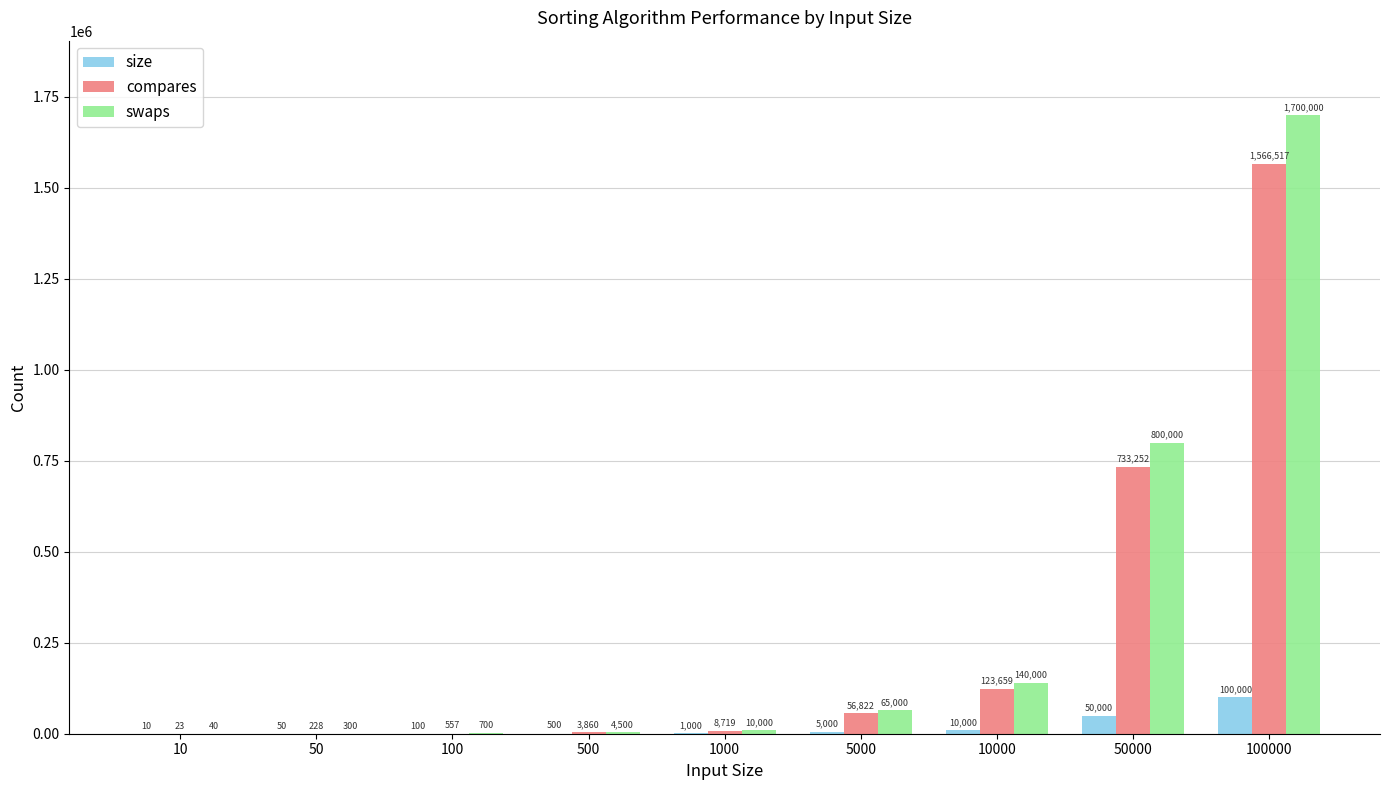

Count the number of data series in this chart.

3